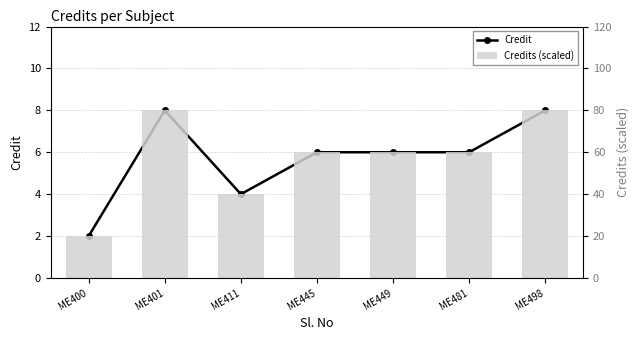

Where is Credit nearest to the value 5?

ME411